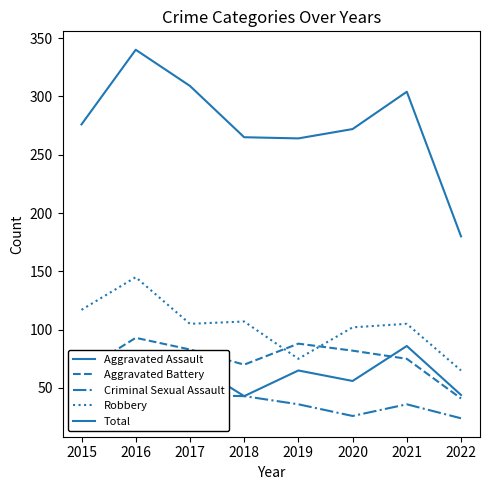

Rank the series by their maximum value, from highest to lowest.

Total, Robbery, Aggravated Battery, Aggravated Assault, Criminal Sexual Assault